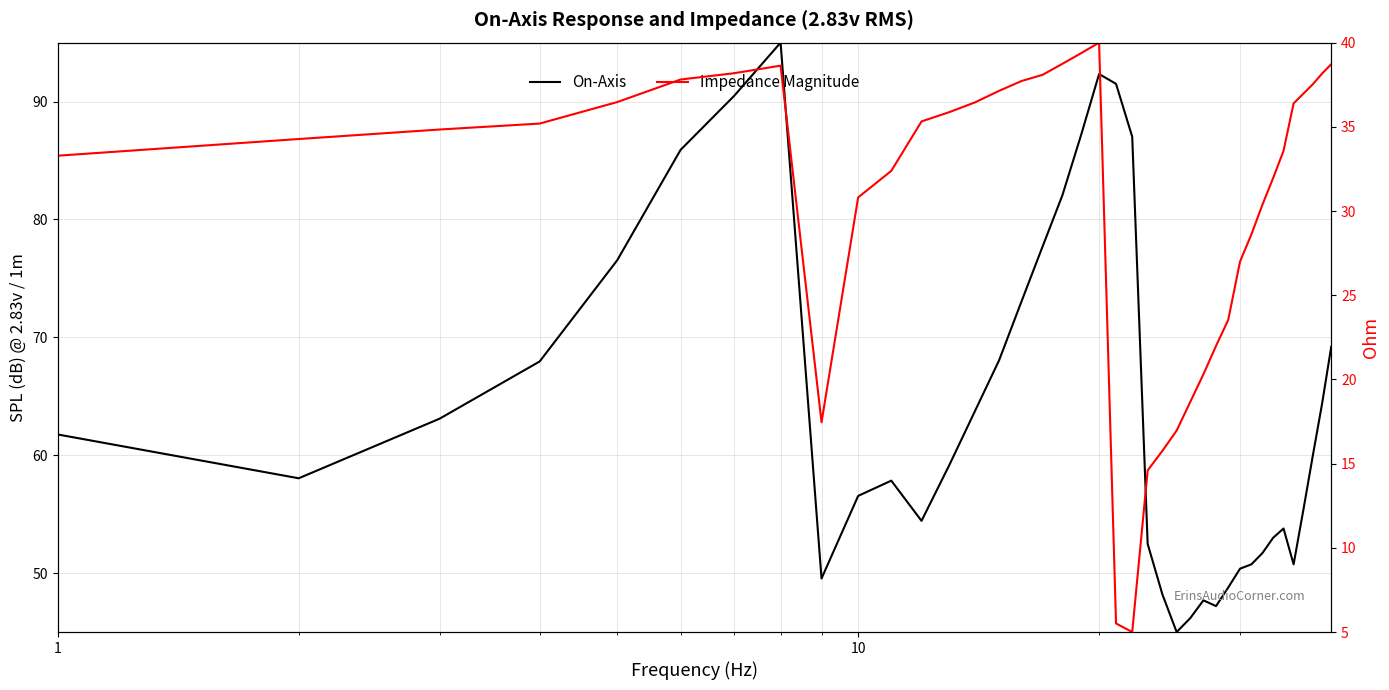

How many values in the Impedance Magnitude series are below 34?

18